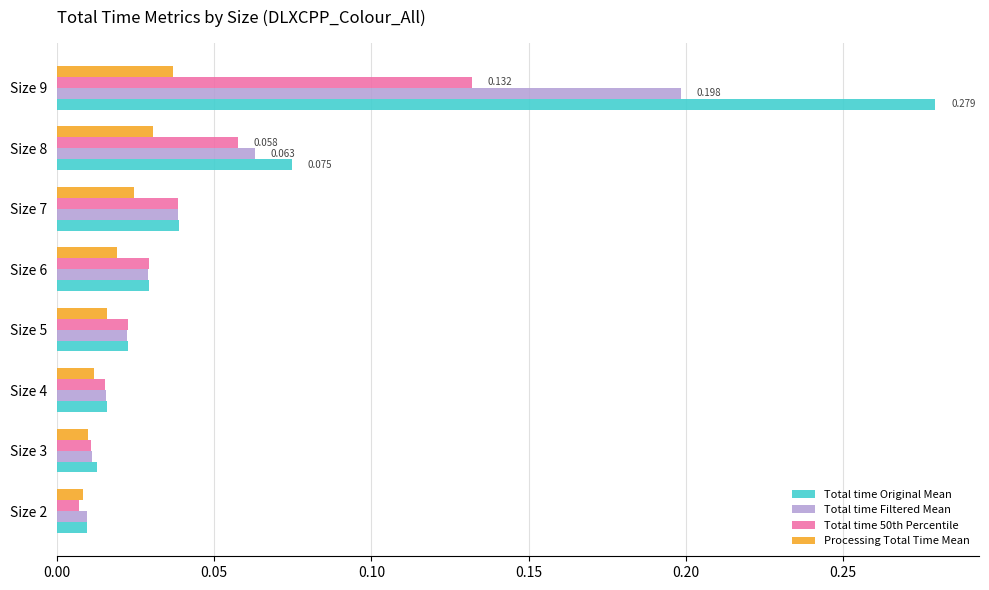

Rank the categories by Total time 50th Percentile value from highest to lowest.

Size 9, Size 8, Size 7, Size 6, Size 5, Size 4, Size 3, Size 2